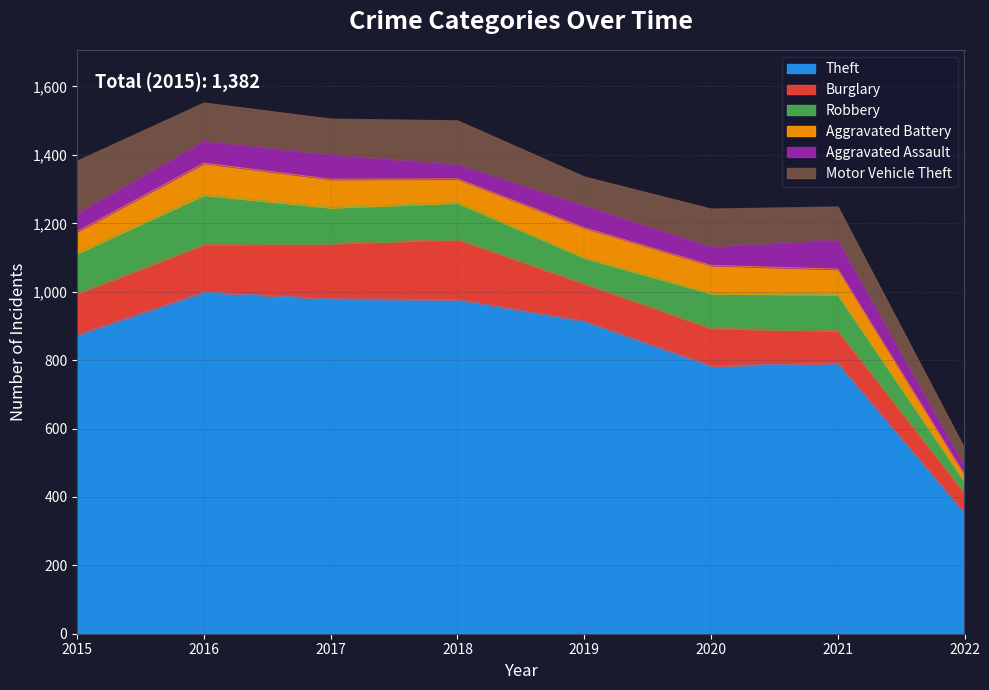

What is the difference between the highest and lowest values at 2018?

934